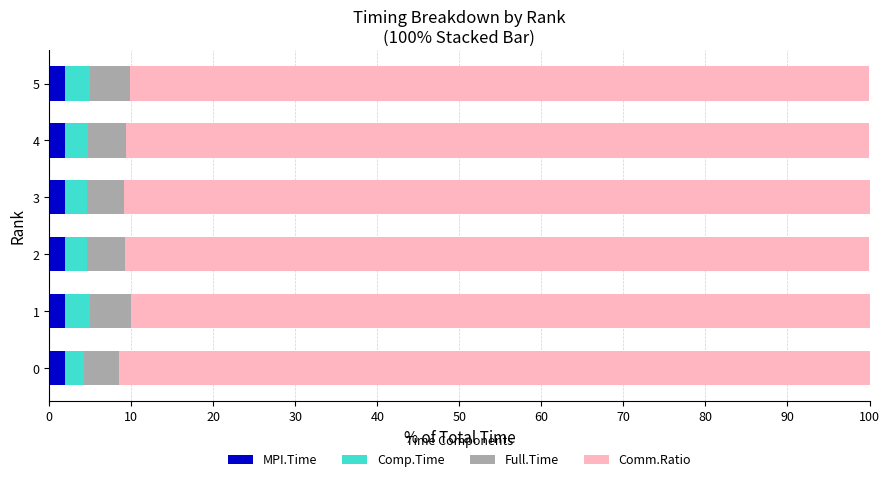

What are all the series names shown in the legend?

MPI.Time, Comp.Time, Full.Time, Comm.Ratio